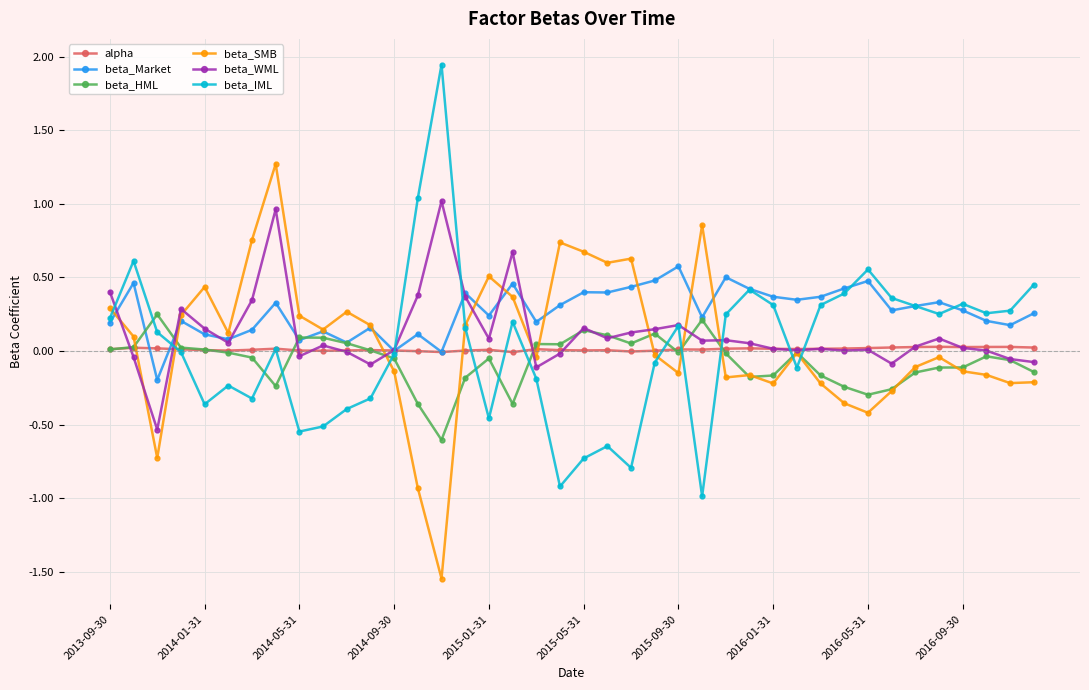

True or false: beta_WML has more than 2 interior local peaks.

True